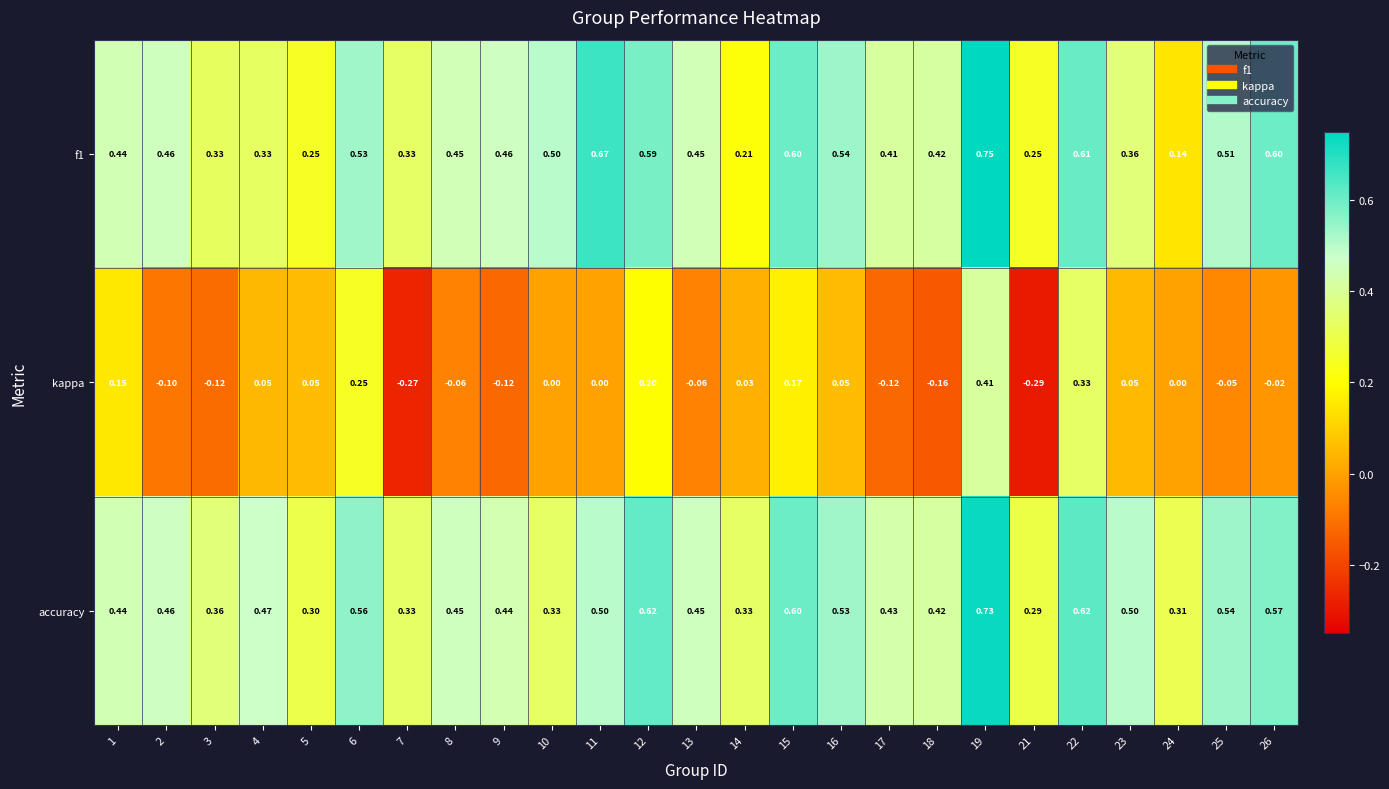

Is the value of f1 at 1 greater than the value of kappa at 12?

Yes